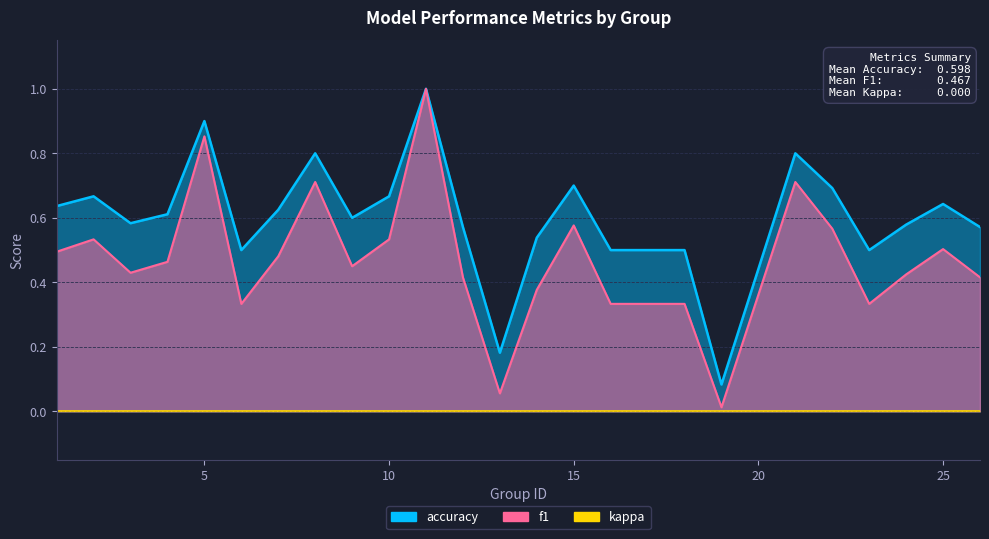

Between 18 and 24, which is larger?

24